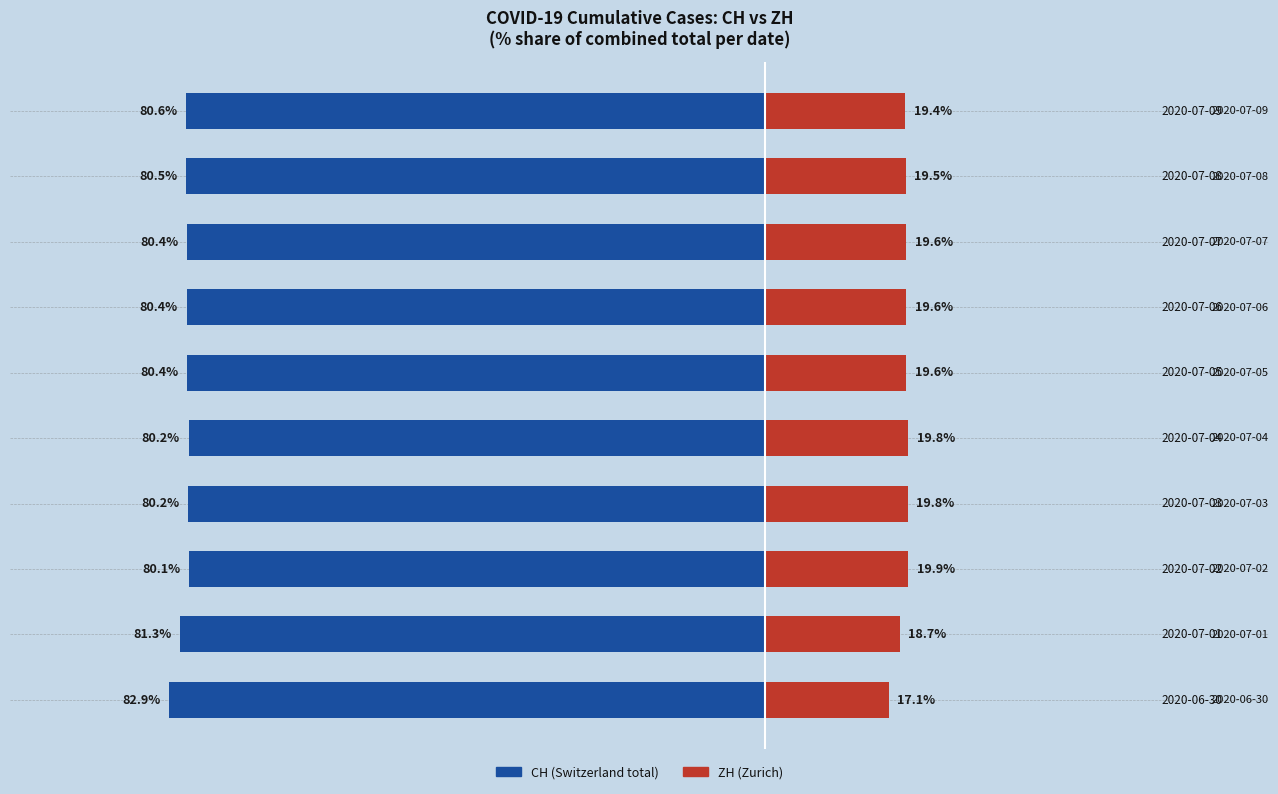

Which series changed the most between 2 and 8?

ZH